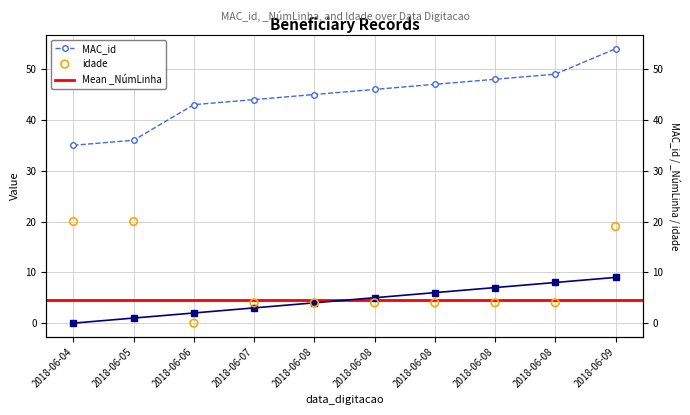

Which series contains the lowest Y value?

_NúmLinha